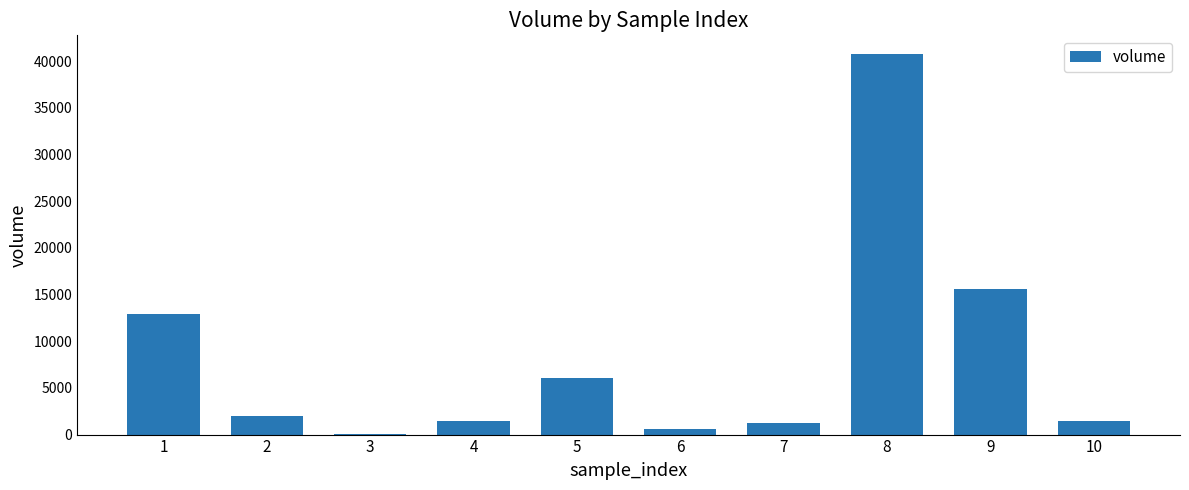

Which category has the highest value across all series?

8